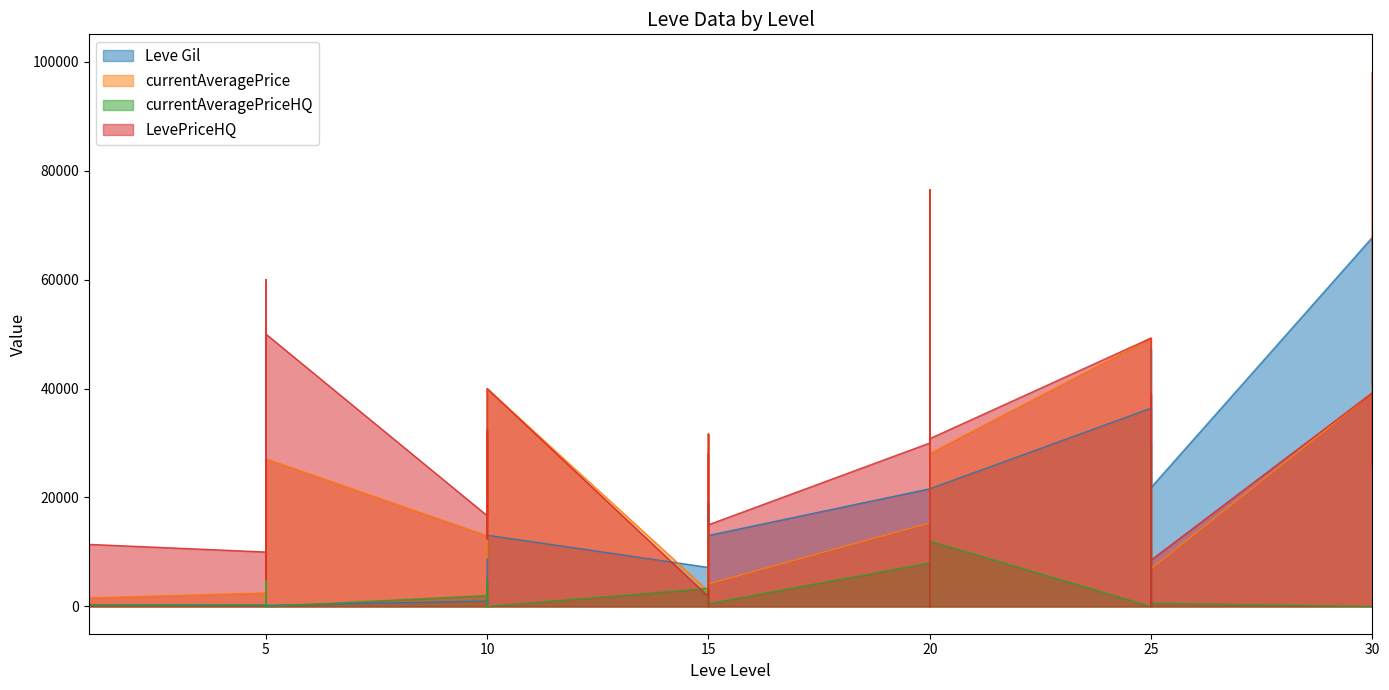

True or false: LevePriceHQ has more than 0 points higher than both neighbors.

True